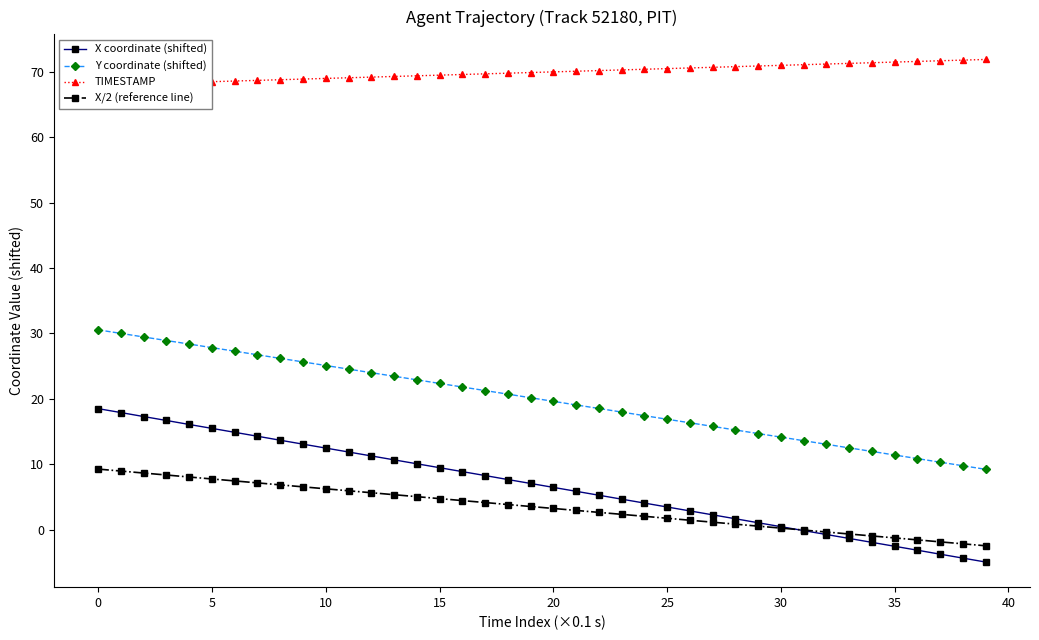

The X coordinate (shifted) series shows -0.3 at 31. True or false?

False